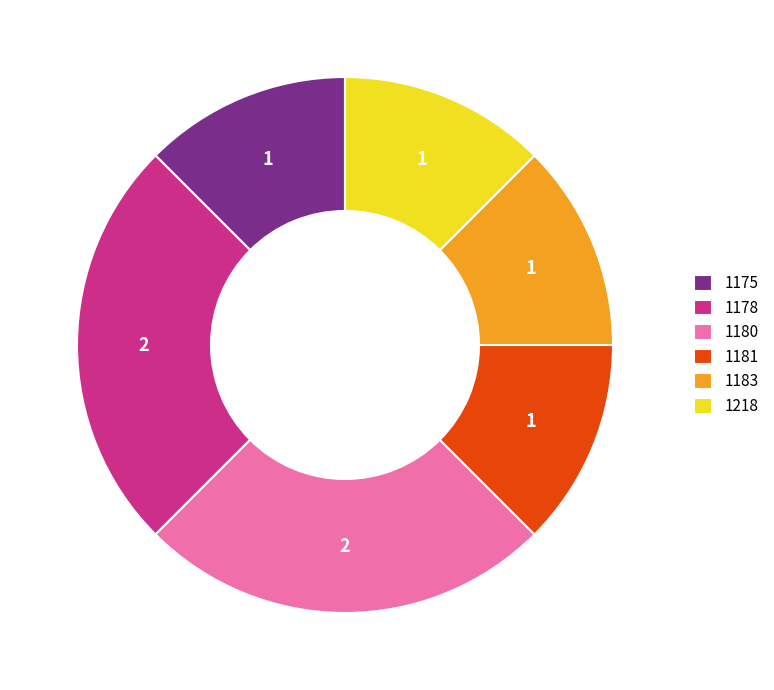

Which has a higher value, 1180 or 1175?

1180